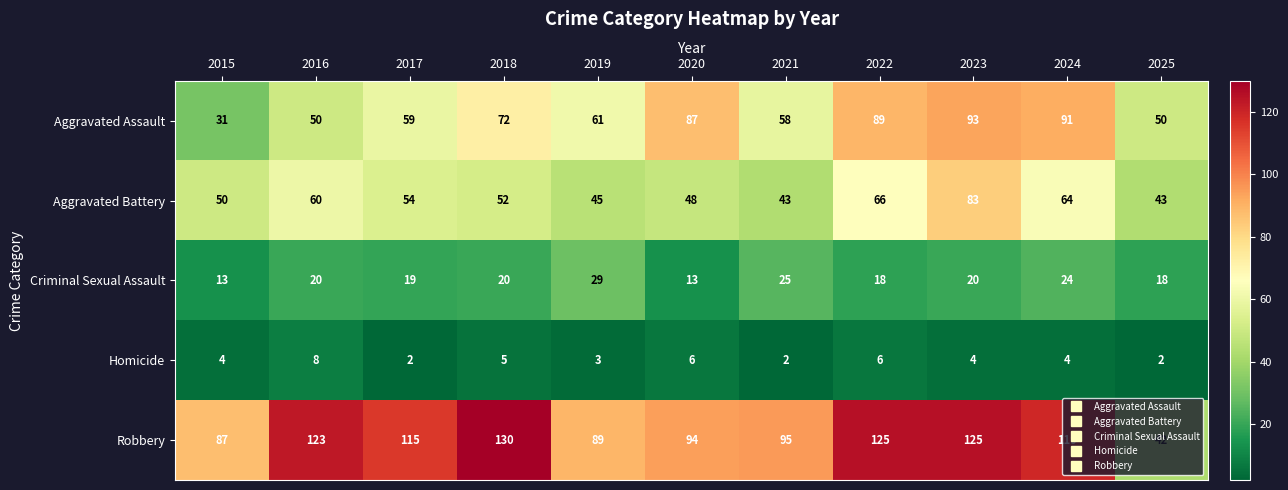

What is the sum of all Aggravated Assault values?

741